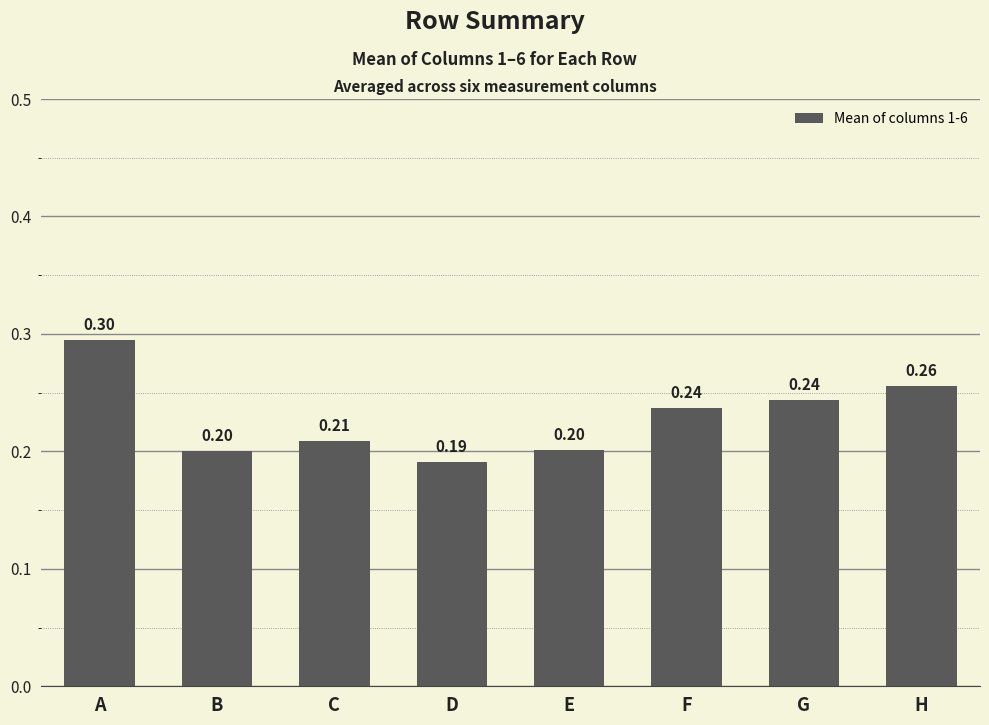

What is the change in value from B to H?

+0.1